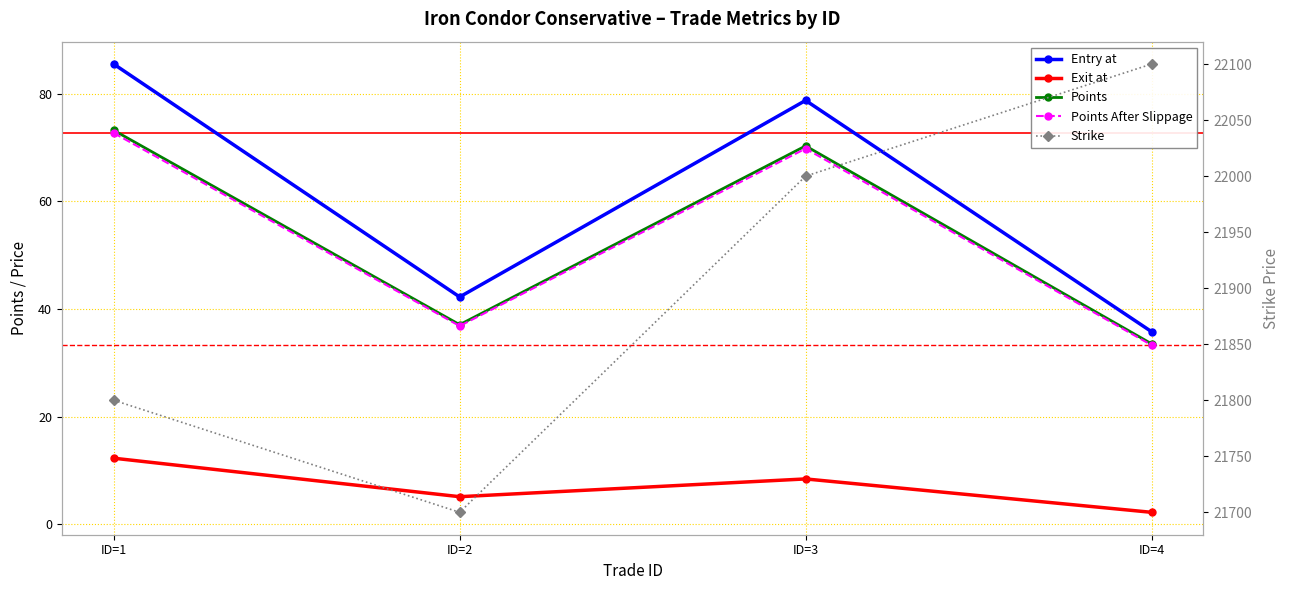

Which series changed the most between ID=3 and ID=4?

Strike